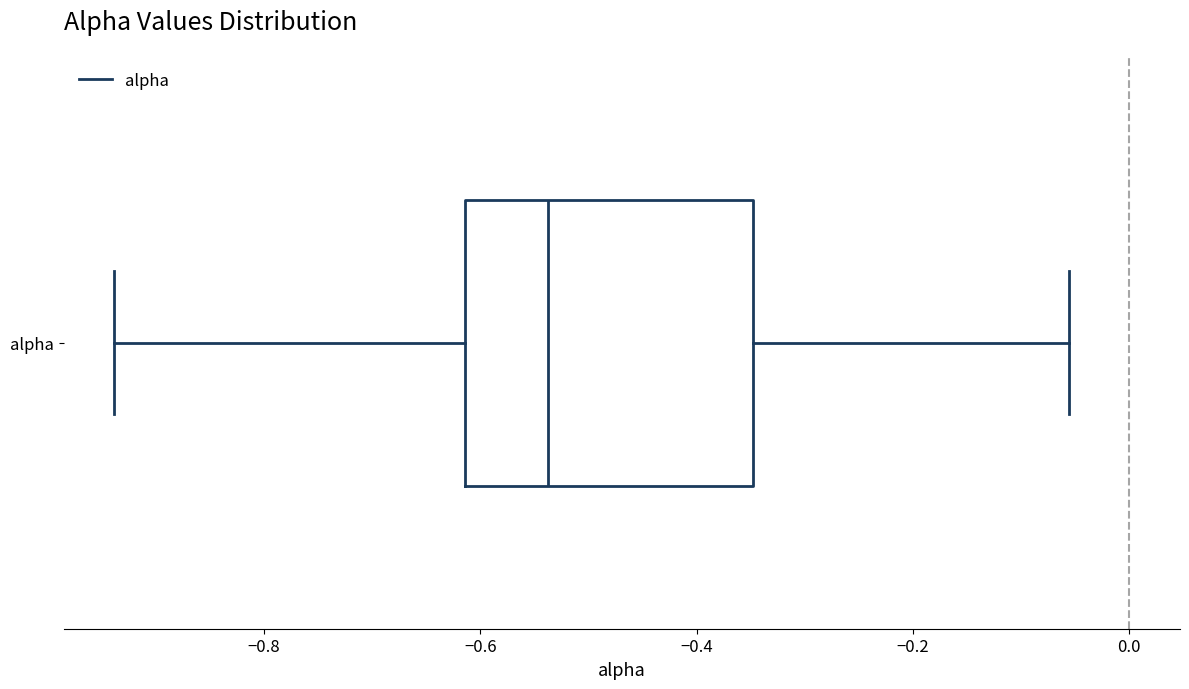

Where is the left edge of the box for alpha on the x-axis? The values are not printed on the chart, so give them approximately, as read against the axis.

-0.62